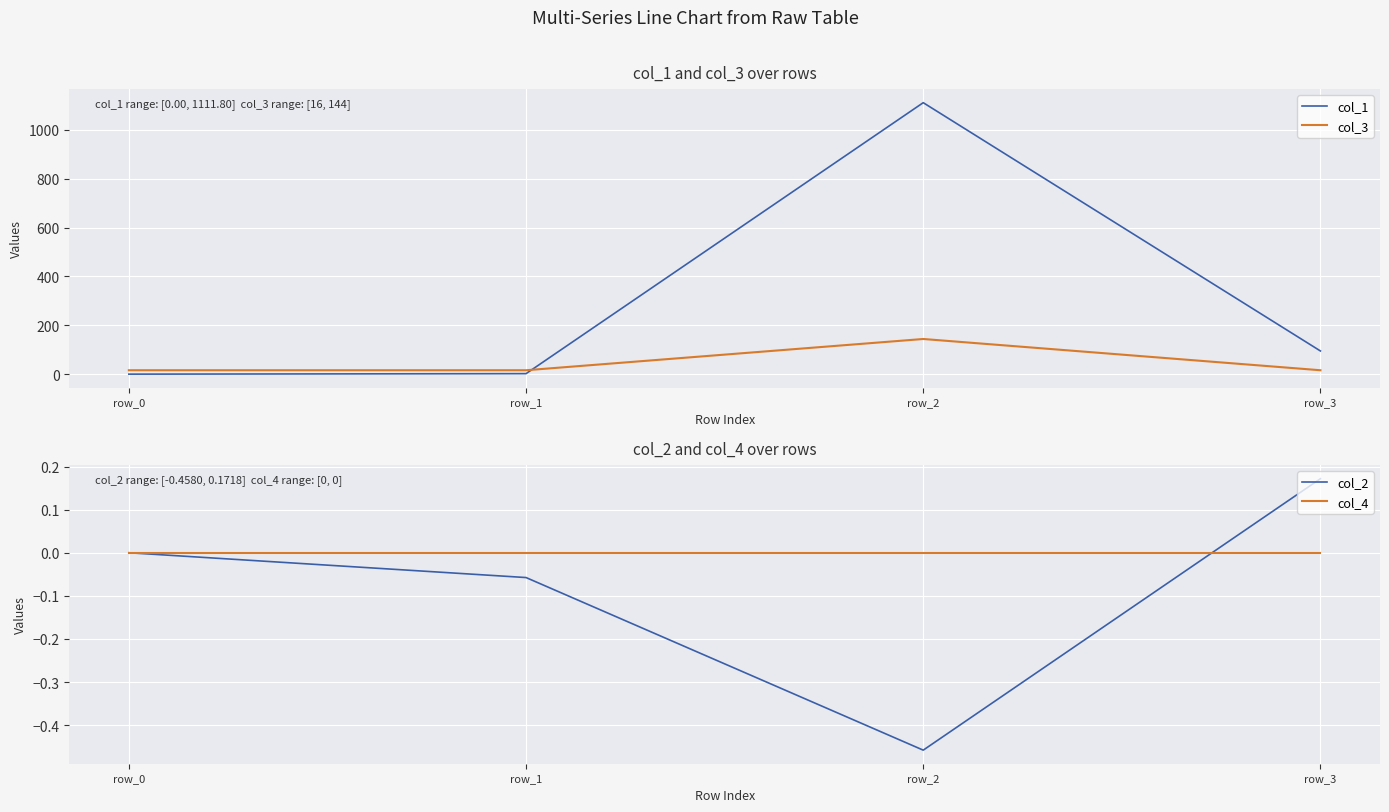

Reading right to left, extract all data points from this chart.

col_1: row_3=94.9	row_2=1111.8	row_1=2.0	row_0=0.0
col_3: row_3=16.0	row_2=144.0	row_1=16.0	row_0=16.0
col_2: row_3=0.2	row_2=-0.5	row_1=-0.1	row_0=0.0
col_4: row_3=0.0	row_2=0.0	row_1=0.0	row_0=0.0